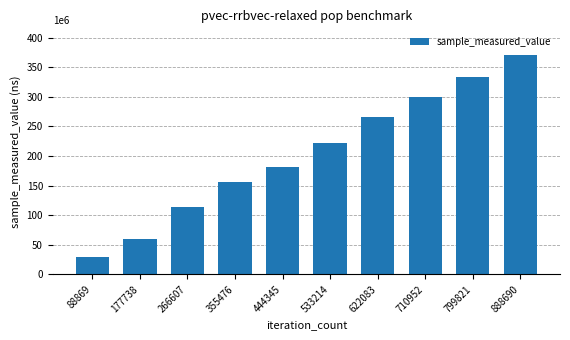

What is the value of the 3rd bar from the left?

114740431